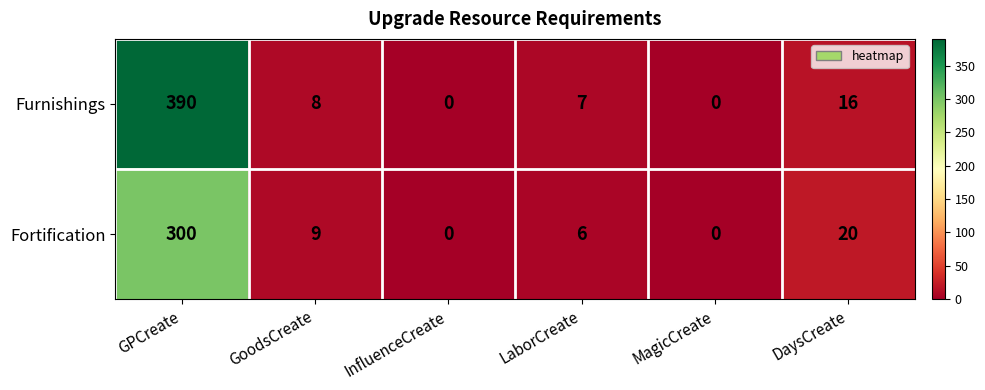

Which series has the largest total across all categories?

Furnishings